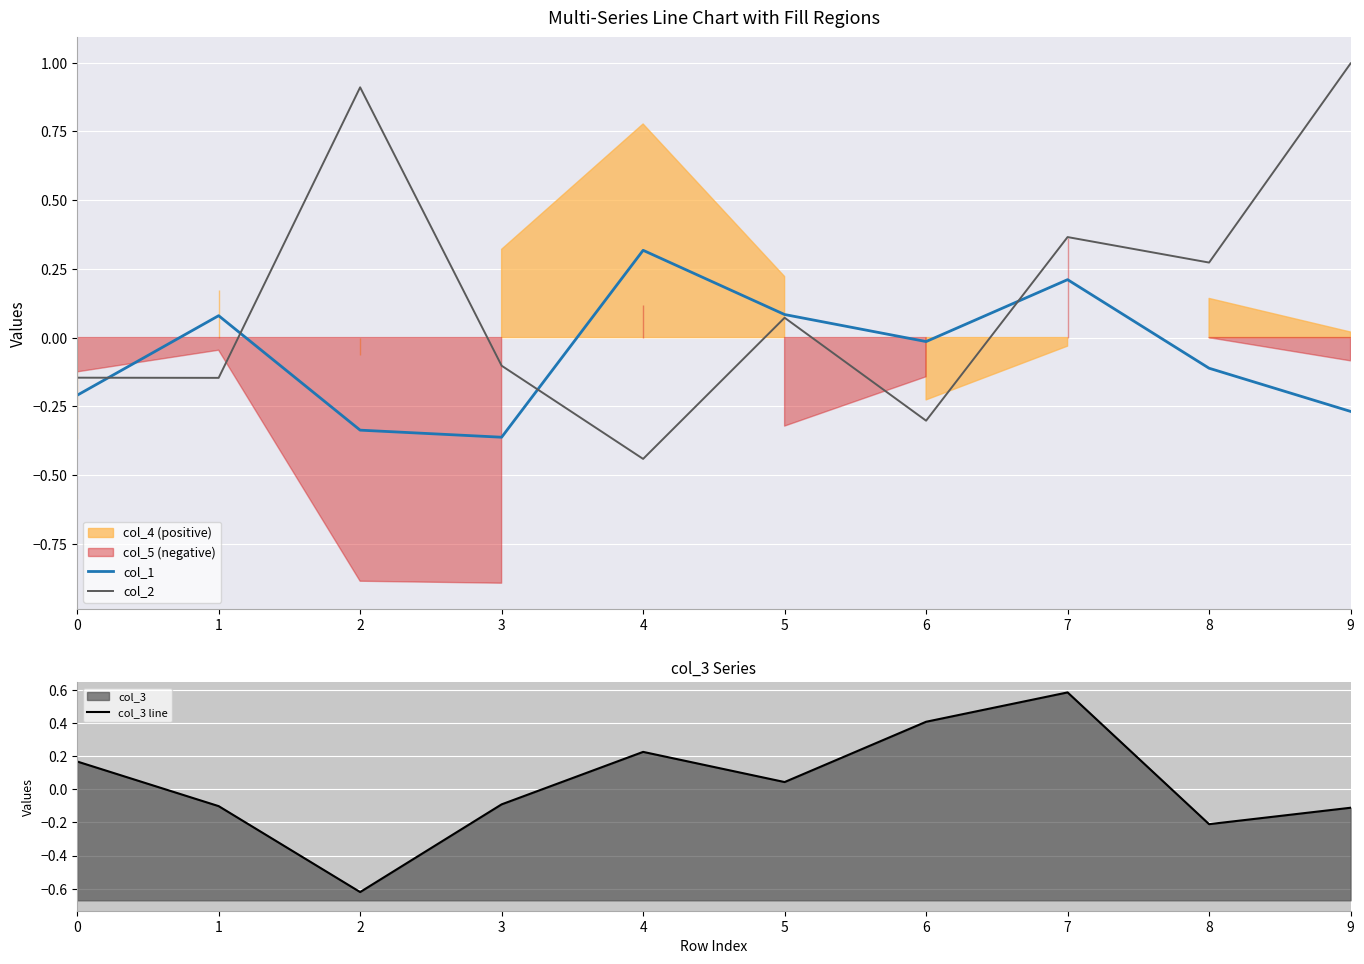

How many interior local valleys does the col_2 series have?

4